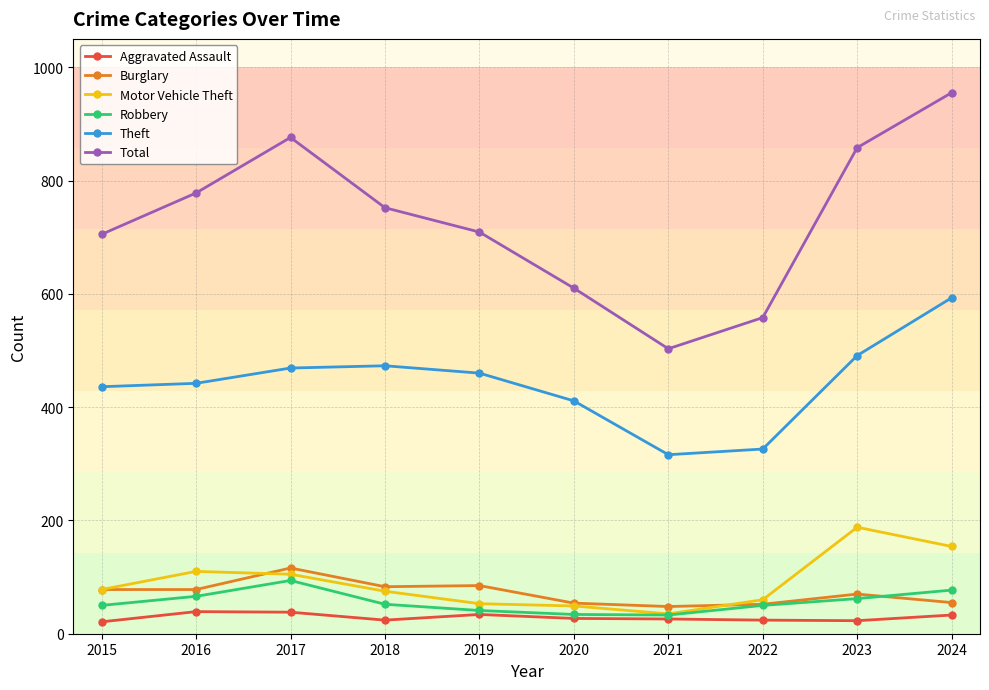

At which category is the sum across all series the highest?

2024